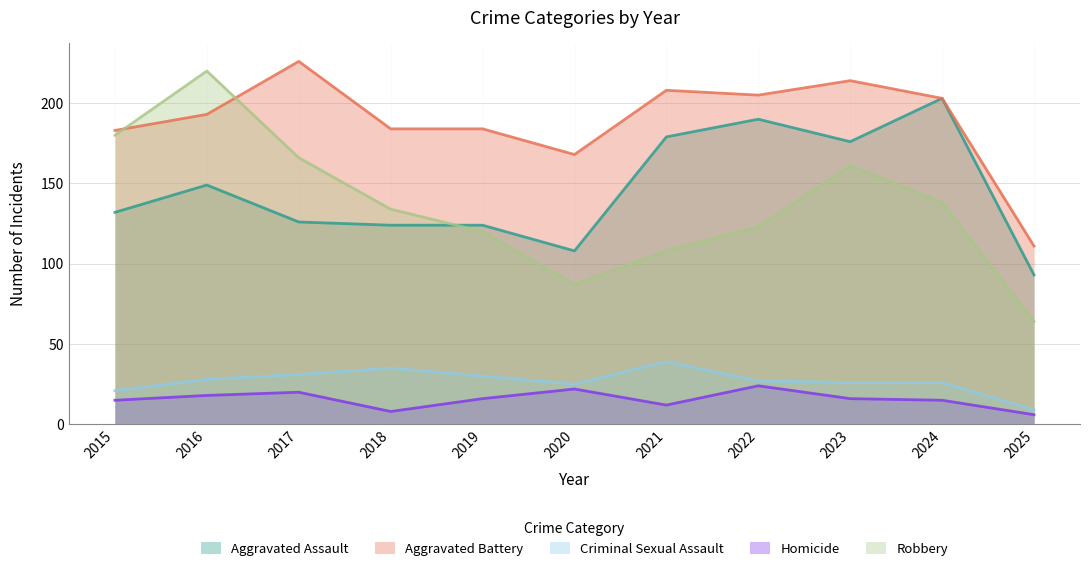

Which series has the largest total across all categories?

Aggravated Battery